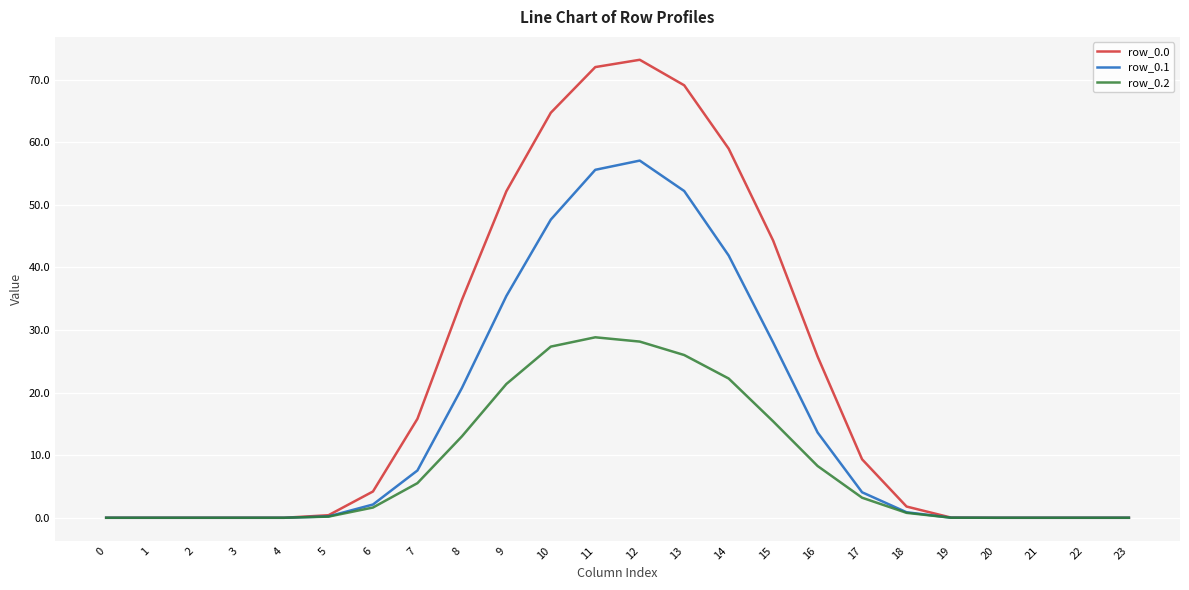

What is the sum of all row_0.0 values?

526.5